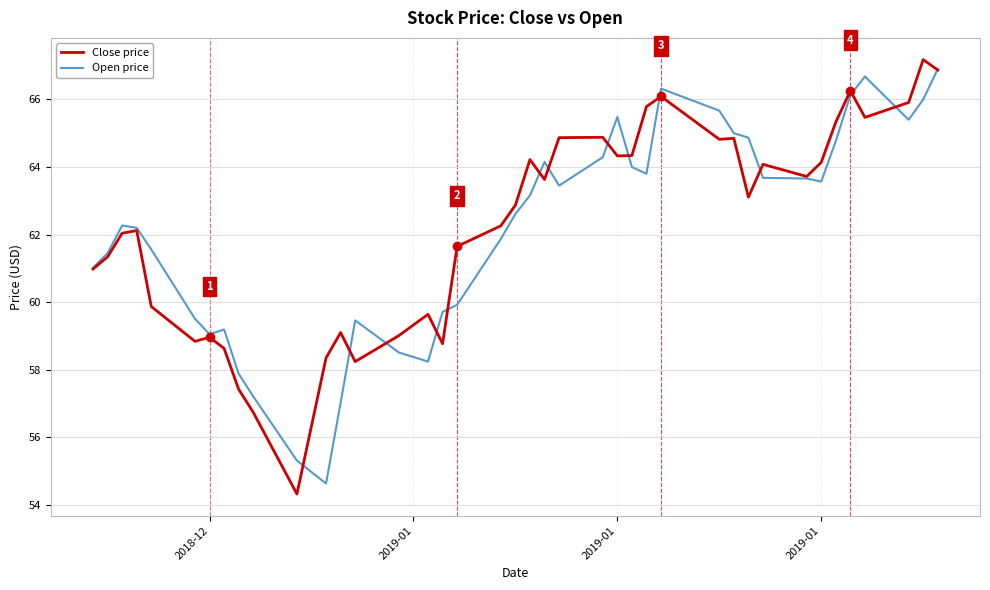

What is the maximum value for Close price?

67.2